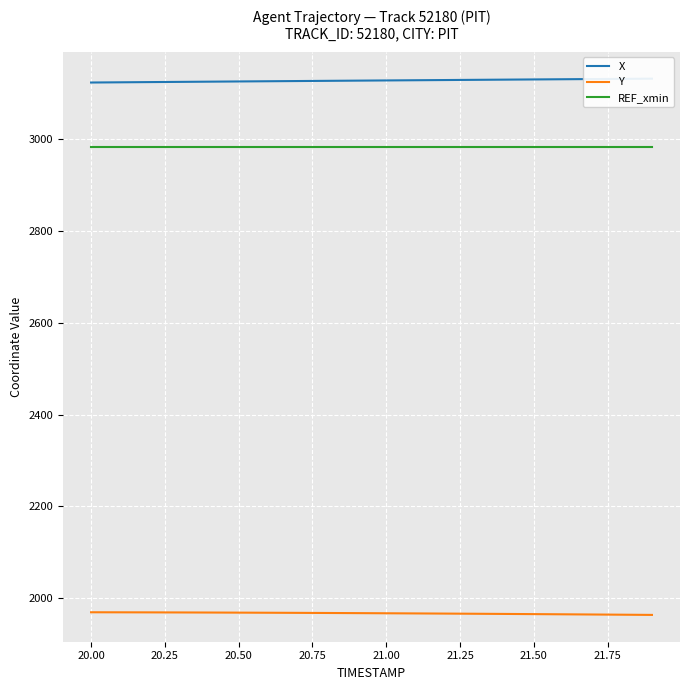

At how many categories does at least one series exceed 2469?

20